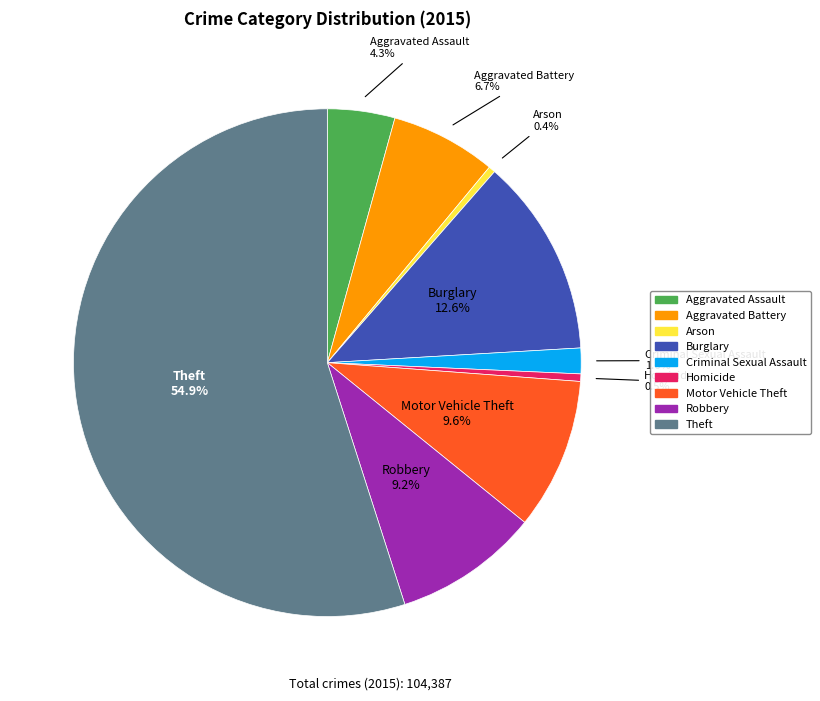

To the nearest percent, what percentage of the pie is Motor Vehicle Theft?

10%